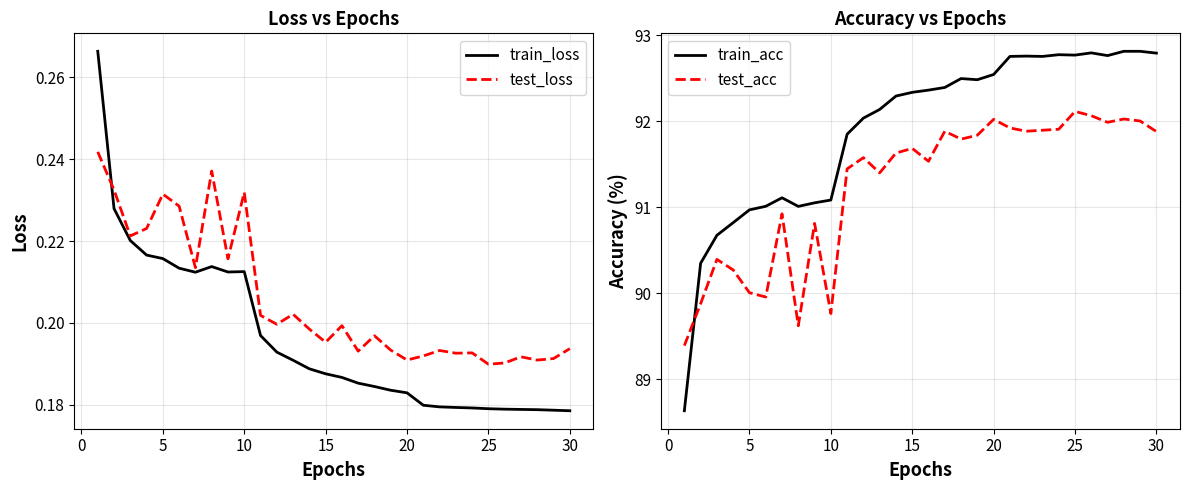

After their last crossing, which series has the higher values: test_loss or train_loss?

test_loss